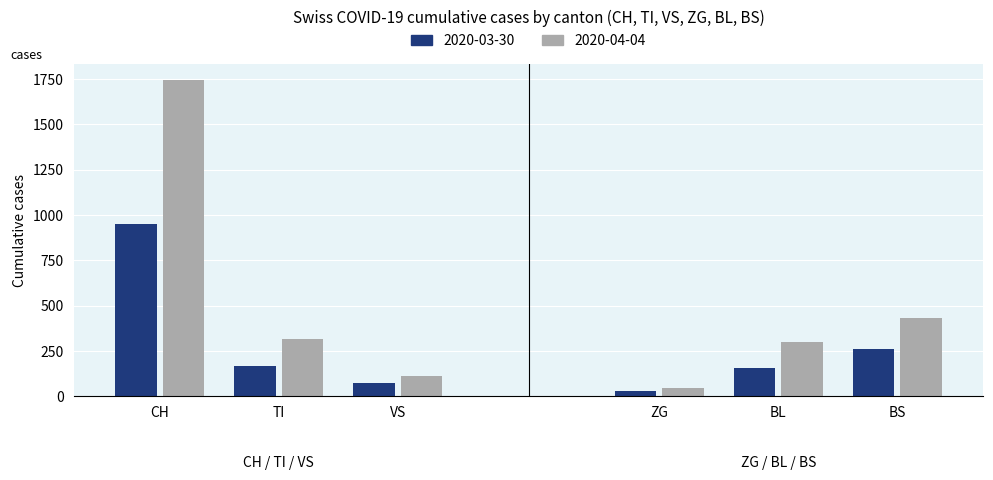

Which label corresponds to the largest value in the chart?

2020-04-04